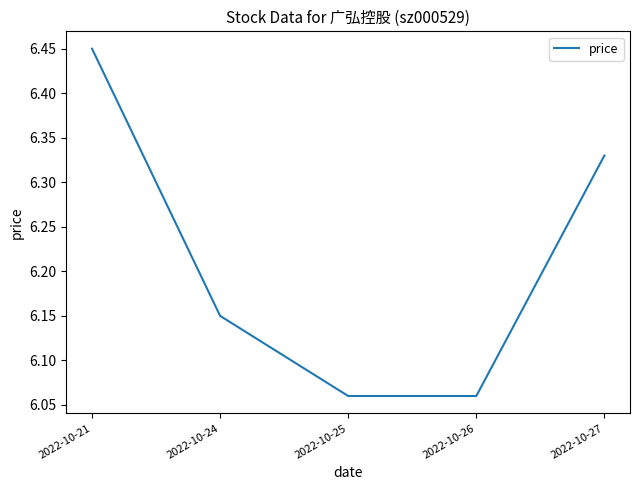

Which has a higher value, 2022-10-24 or 2022-10-27?

2022-10-27